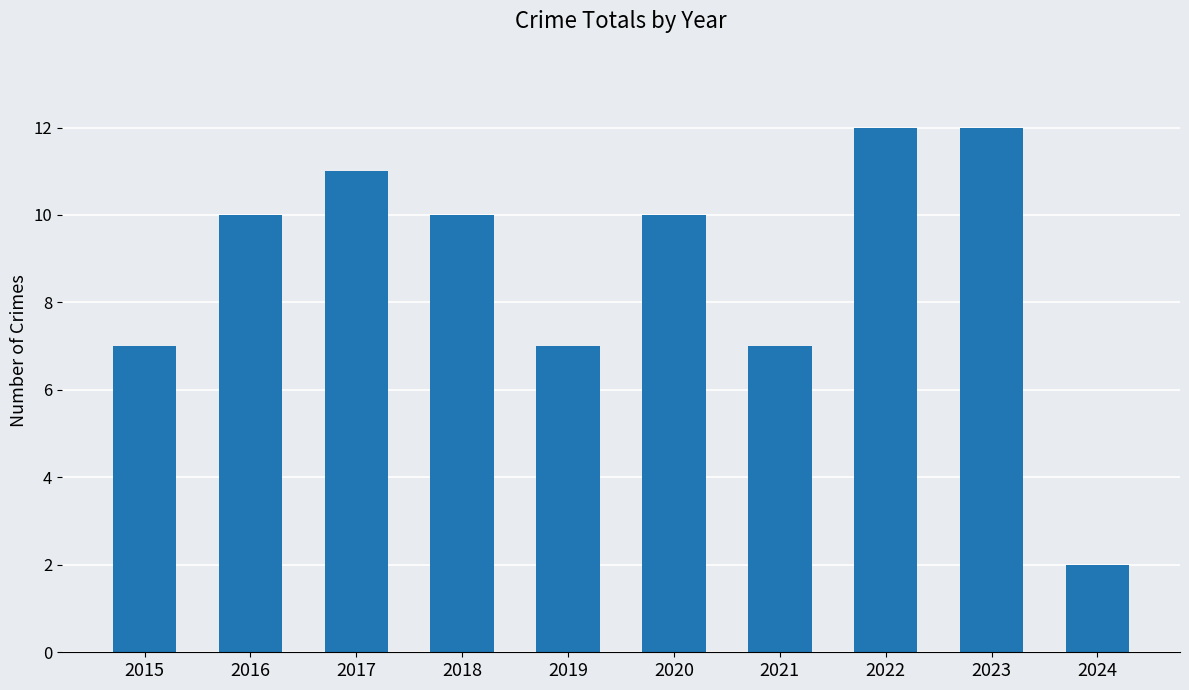

What is the difference between the maximum and second lowest values?

5